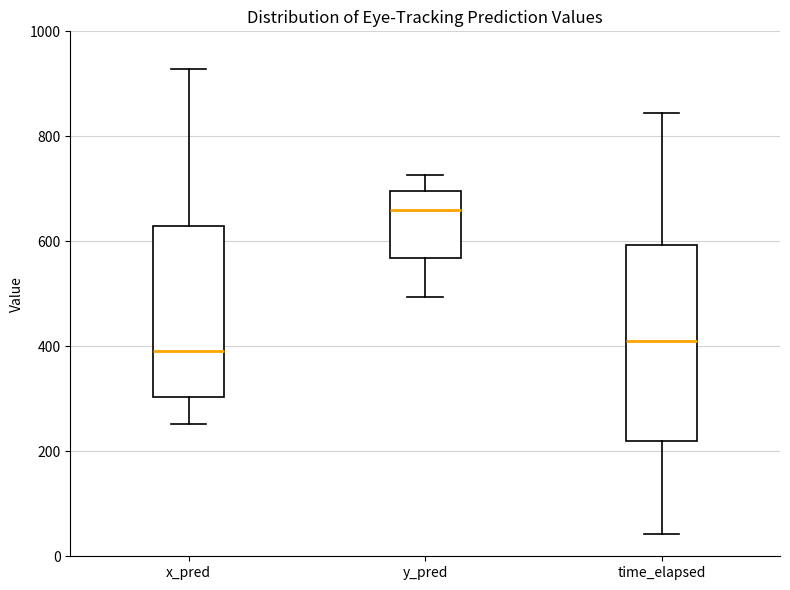

Reading left to right, read every box against the y-axis: the position of its median line, the range the box covers, and the ends of its whiskers. The values are not printed on the chart, so give them approximately, as read against the axis.

x_pred: median 400, box 300 to 620, whiskers 260 to 920
y_pred: median 660, box 560 to 700, whiskers 500 to 720
time_elapsed: median 400, box 220 to 600, whiskers 40 to 840